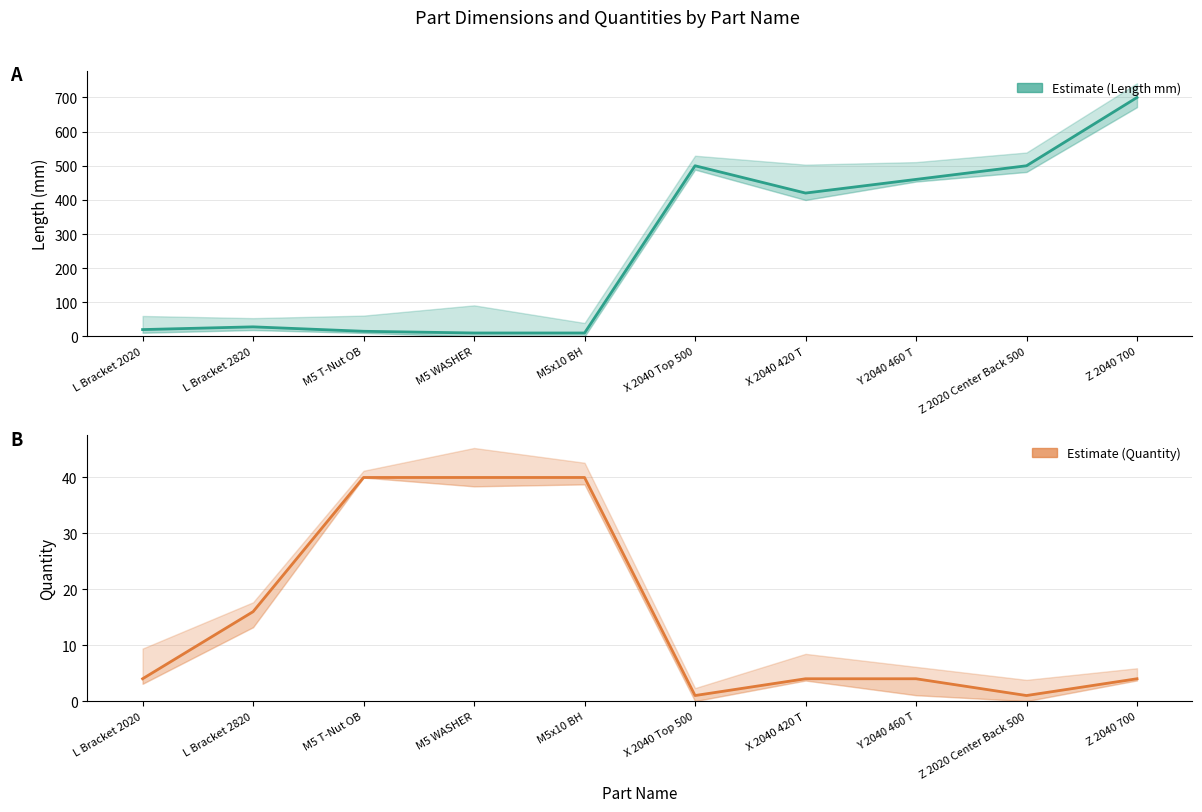

Is the value of Quantity at X 2040 420 T greater than the value of Length mm at M5x10 BH?

No